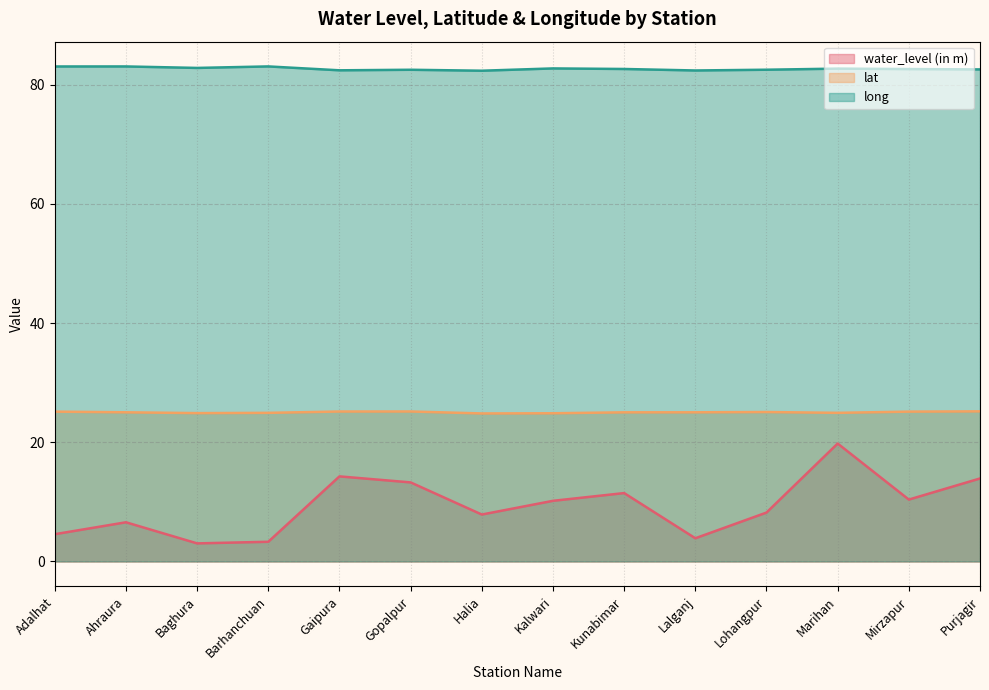

What is the greatest value displayed?

83.0